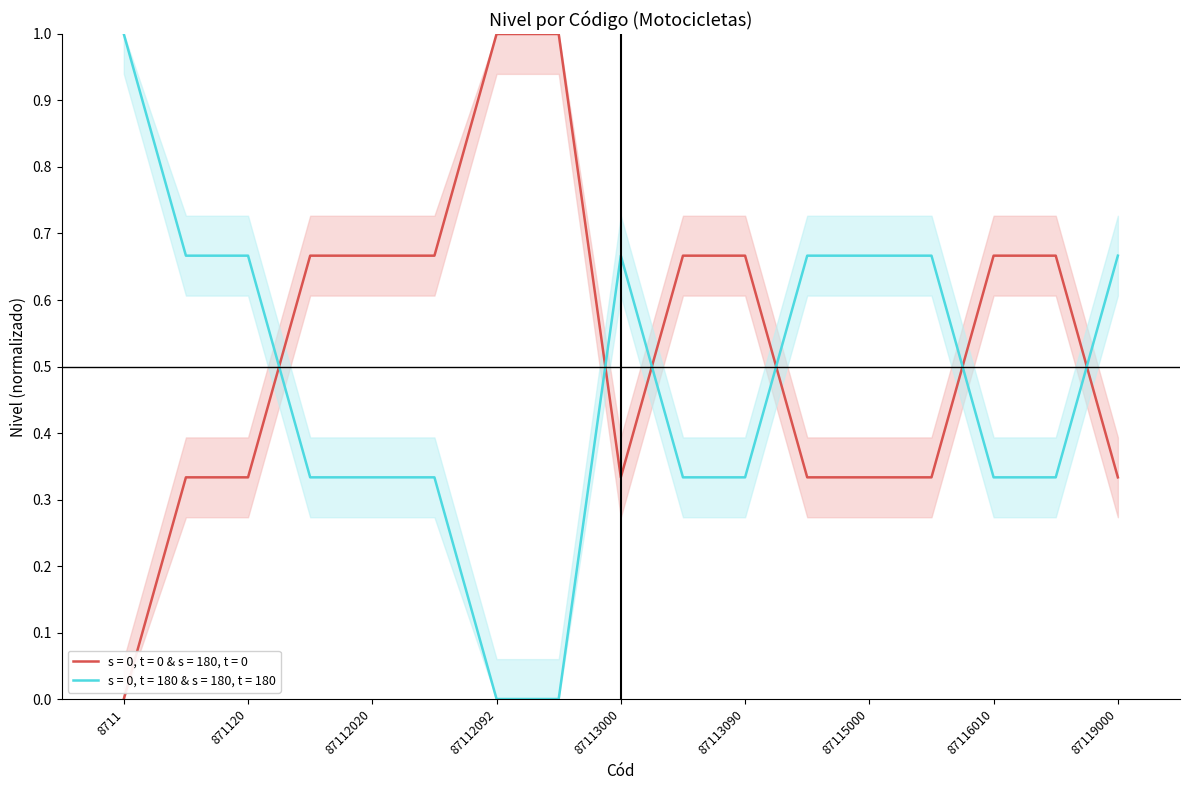

Reading right to left, extract all data points from this chart.

87119000=0.7	87116090=0.3	87116010=0.3	87116000=0.7	87115000=0.7	87114000=0.7	87113090=0.3	87113010=0.3	87113000=0.7	87112098=0.0	87112092=0.0	87112090=0.3	87112020=0.3	87112010=0.3	871120=0.7	87111000=0.7	8711=1.0